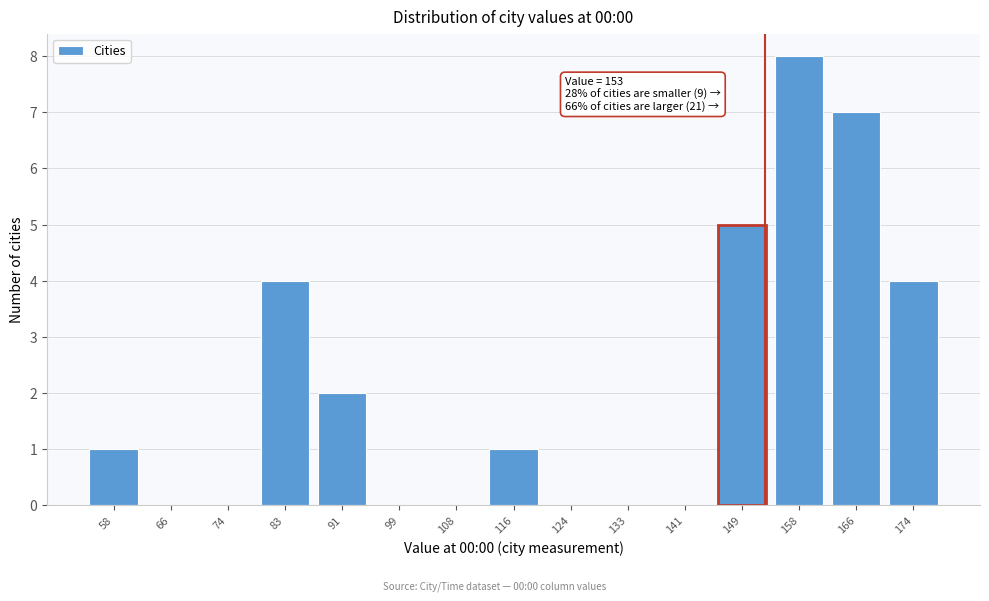

Reading right to left, list all the values displayed in this chart.

174=4	166=7	158=8	149=5	141=0	133=0	124=0	116=1	108=0	99=0	91=2	83=4	74=0	66=0	58=1